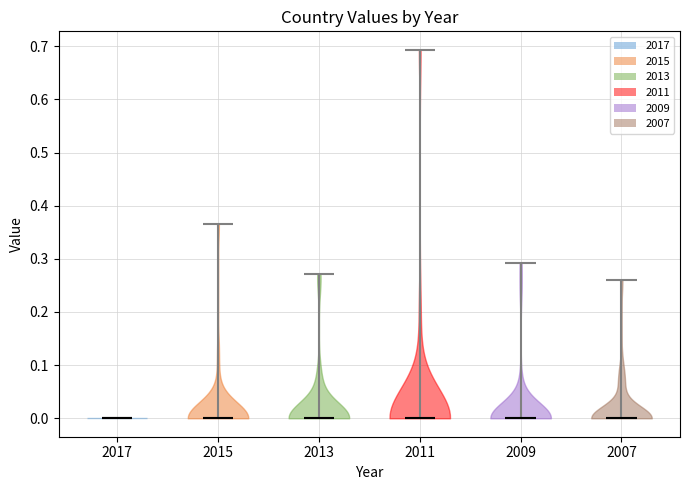

Reading left to right, read every violin against the y-axis: where its median line is, and the lowest and highest points it reaches. The values are not printed on the chart, so give them approximately, as read against the axis.

2017: median line 0.00, lowest point 0.00, highest point 0.00
2015: median line 0.00, lowest point 0.00, highest point 0.37
2013: median line 0.00, lowest point 0.00, highest point 0.27
2011: median line 0.00, lowest point 0.00, highest point 0.69
2009: median line 0.00, lowest point 0.00, highest point 0.29
2007: median line 0.00, lowest point 0.00, highest point 0.26